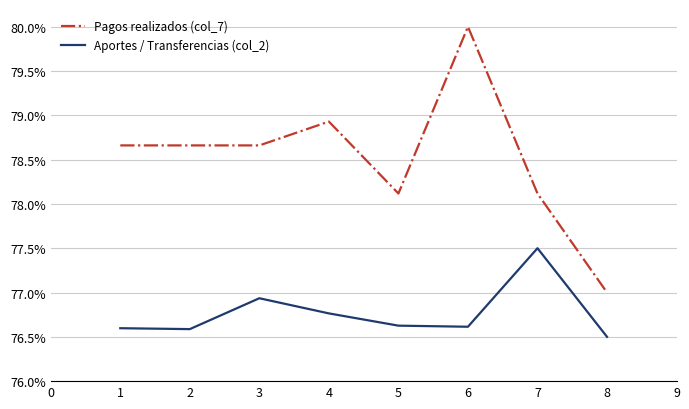

What are all the series names shown in the legend?

Pagos realizados (col_7), Aportes / Transferencias (col_2)